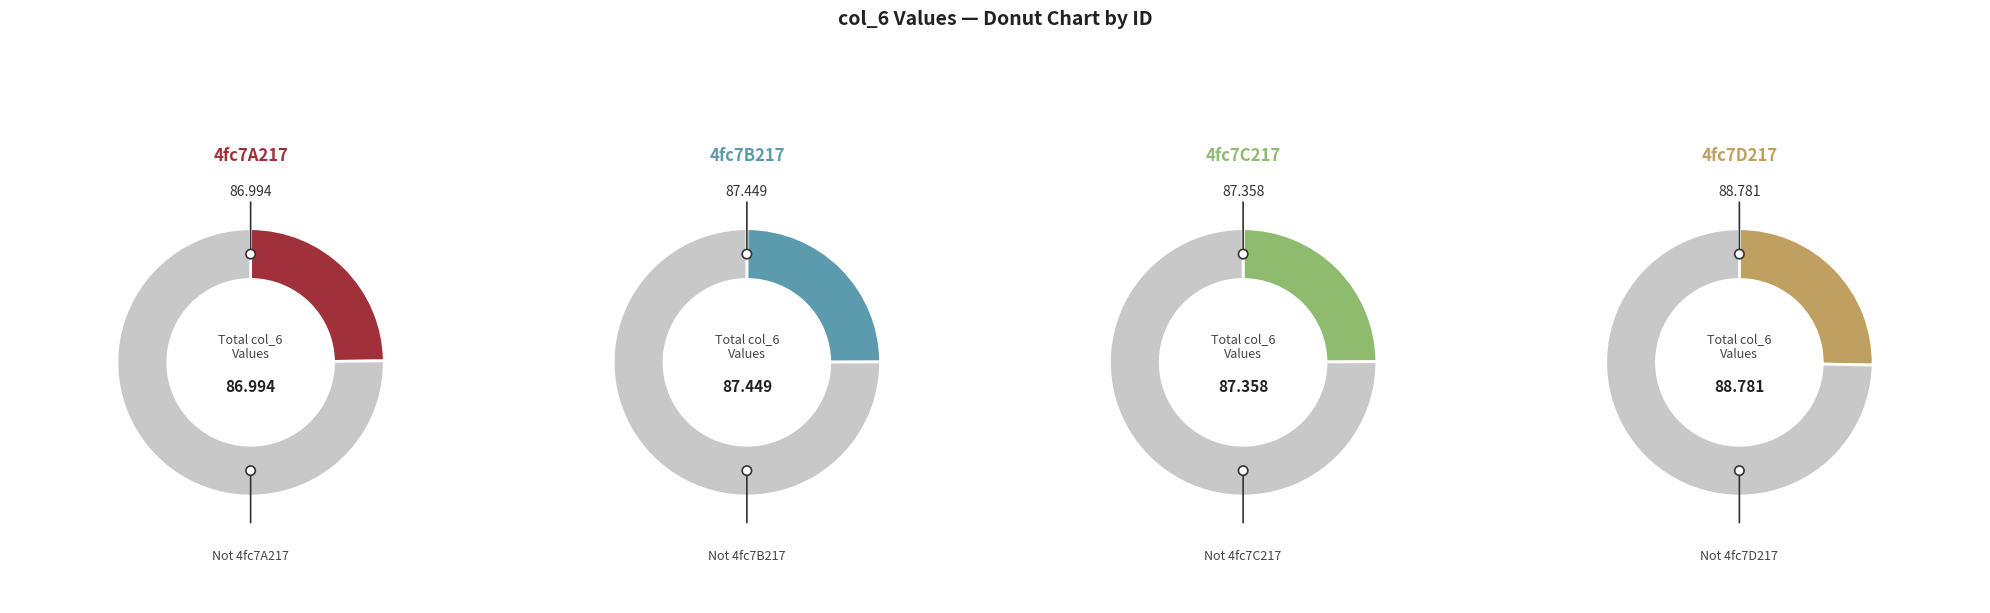

Which category has the biggest portion of the pie?

4fc7D217